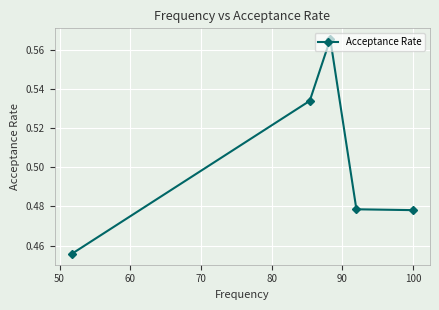

What is the sum of all values?

2.5